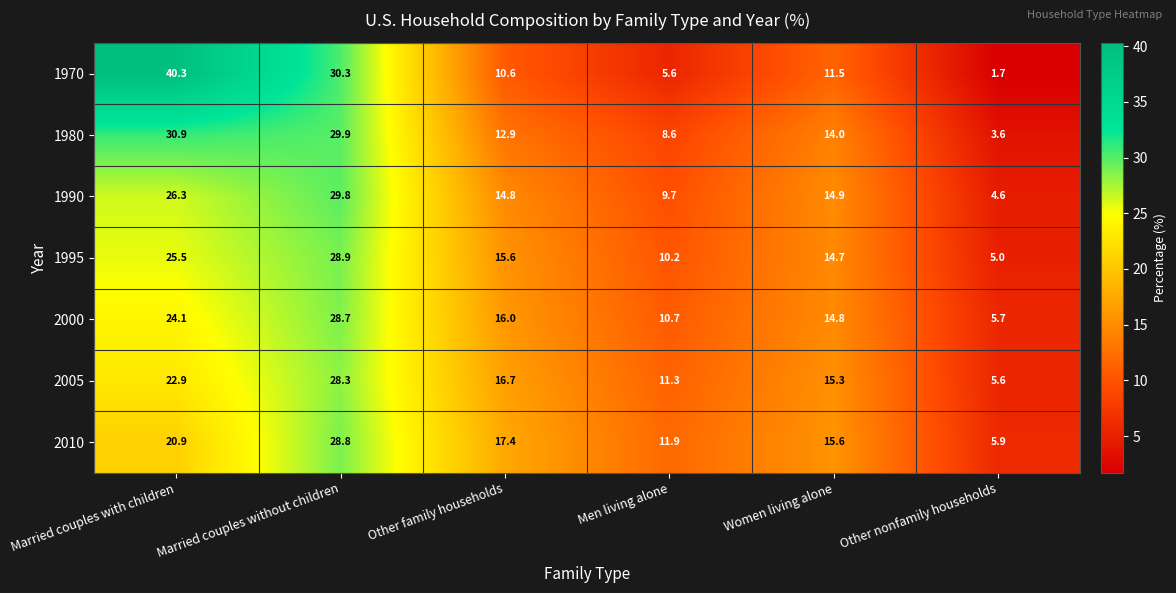

List the series in order of their peak value, lowest first.

2005, 2000, 2010, 1995, 1990, 1980, 1970